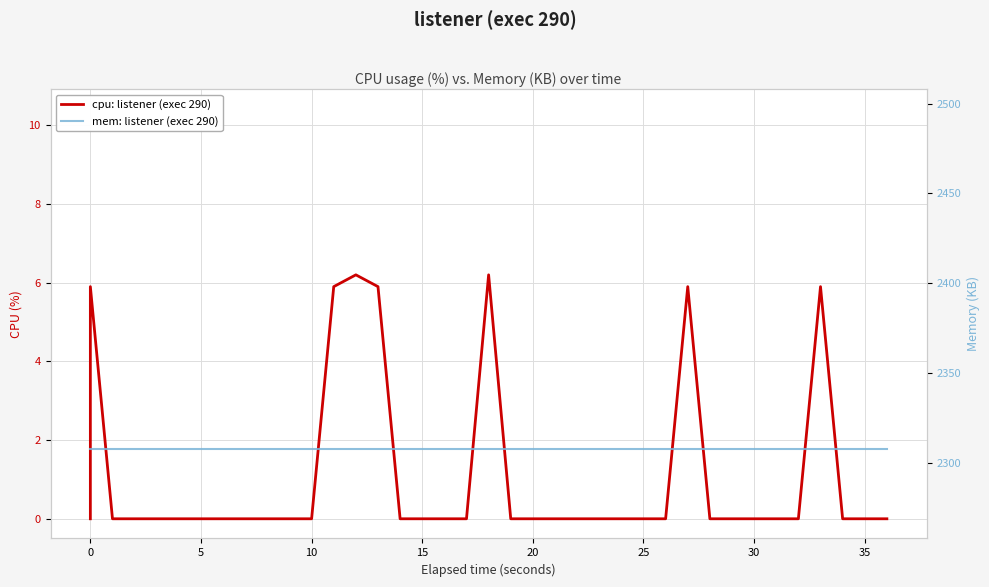

What is the maximum value shown in the chart?

2308.0